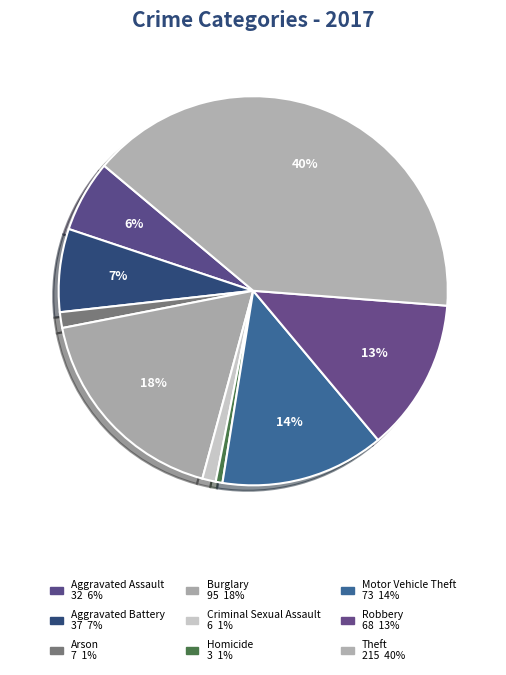

Which has a higher value, Robbery or Homicide?

Robbery